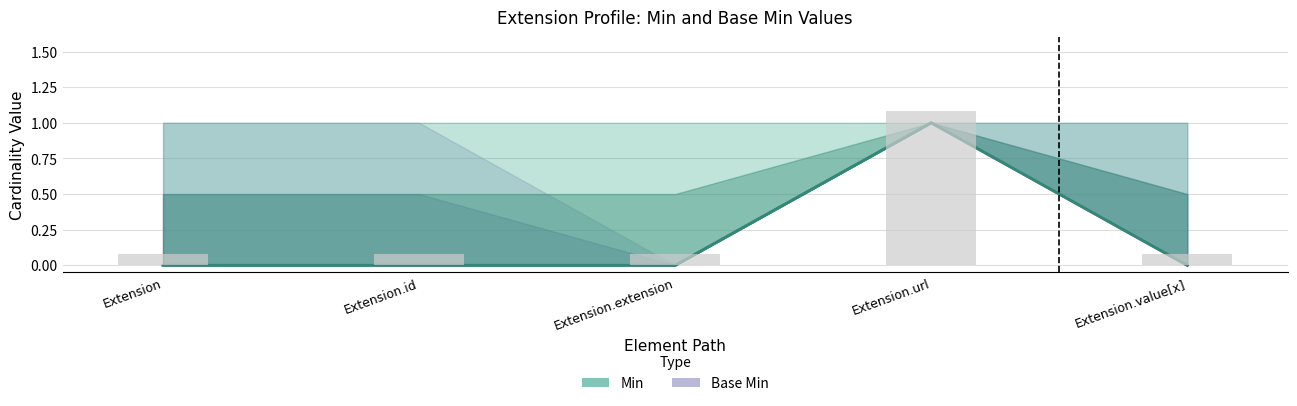

At which category is the sum across all series the highest?

Extension.url